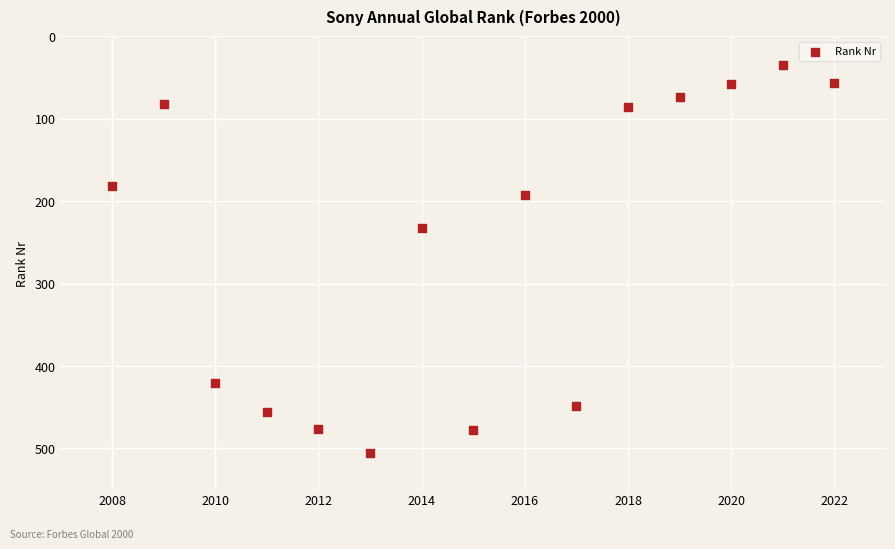

What Y value in the scatter plot is closest to 270?

233